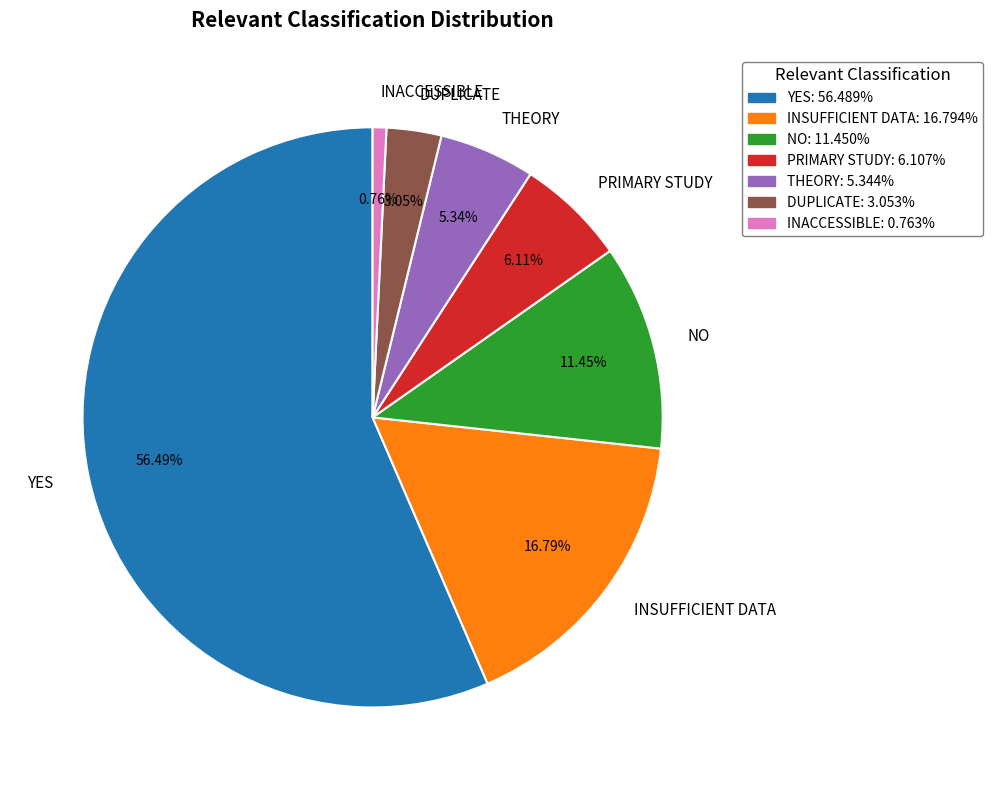

Is there any slice that represents more than half of the pie?

Yes